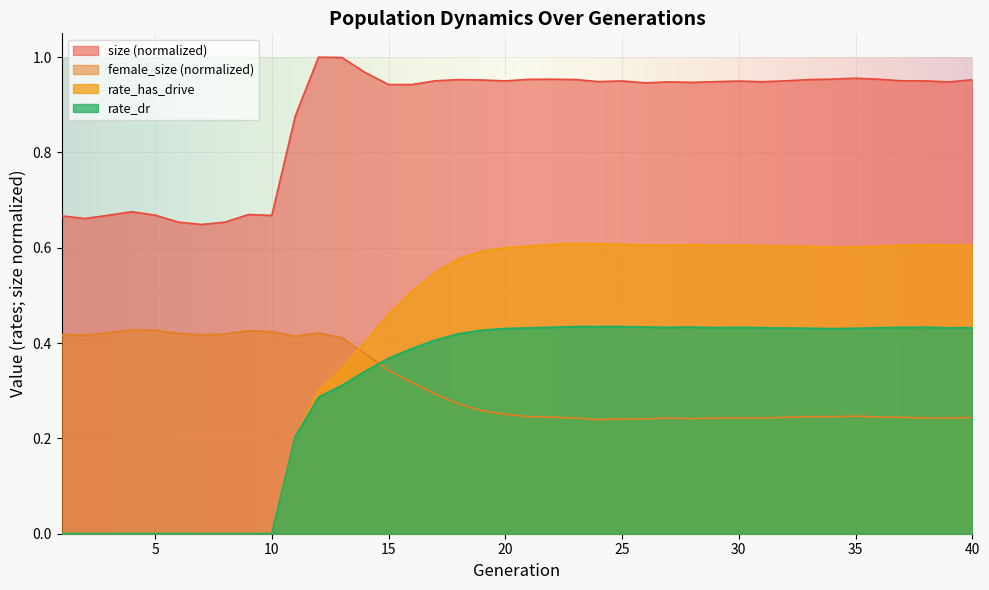

What is the difference between the size values at 15 and 6?

0.3